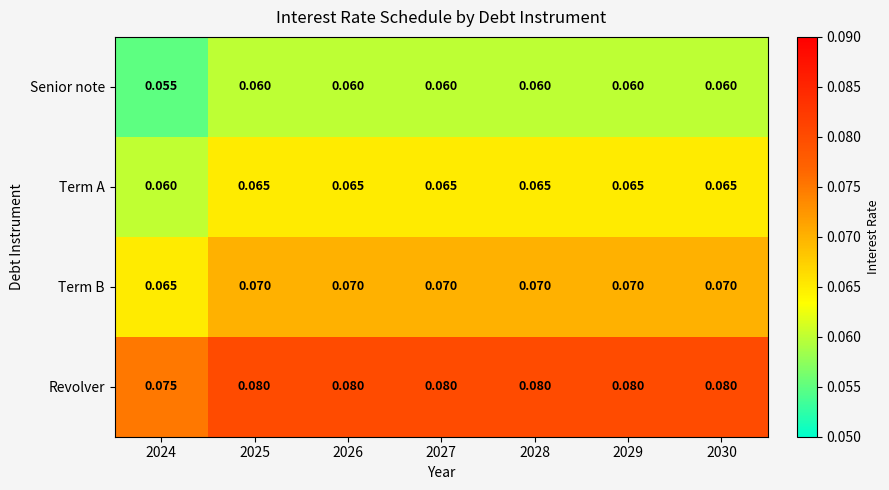

At how many categories does at least one series exceed 0?

7